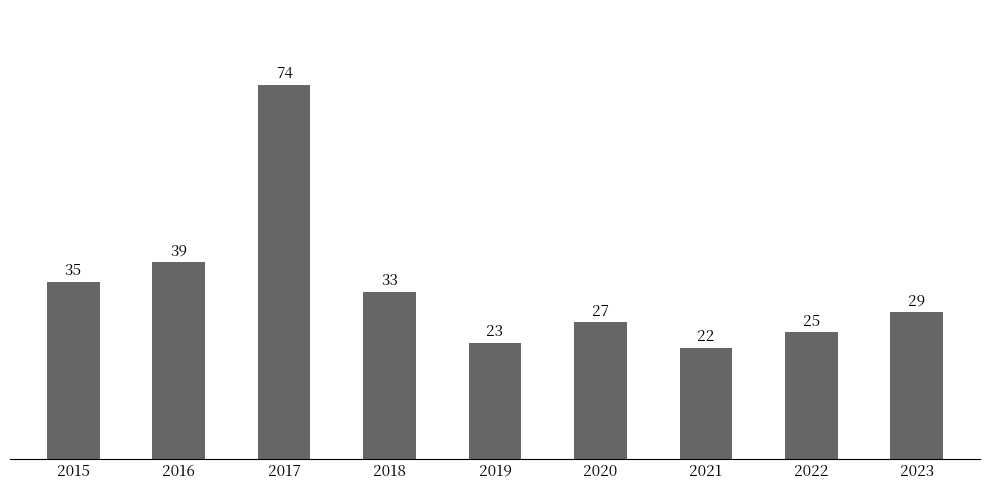

What is the difference between the second highest and second lowest values?

16